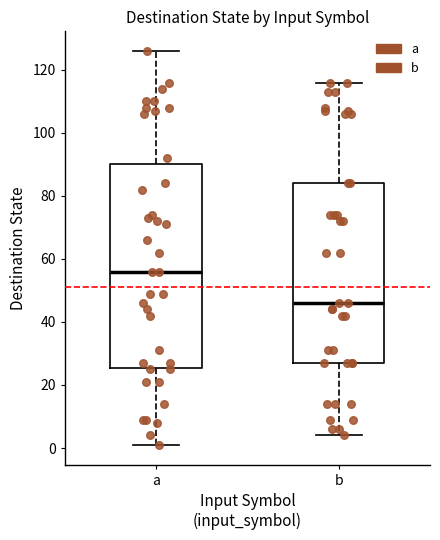

Reading left to right, read every box against the y-axis: the position of its median line, the range the box covers, and the ends of its whiskers. The values are not printed on the chart, so give them approximately, as read against the axis.

a: median 56, box 26 to 90, whiskers 2 to 126
b: median 46, box 28 to 84, whiskers 4 to 116